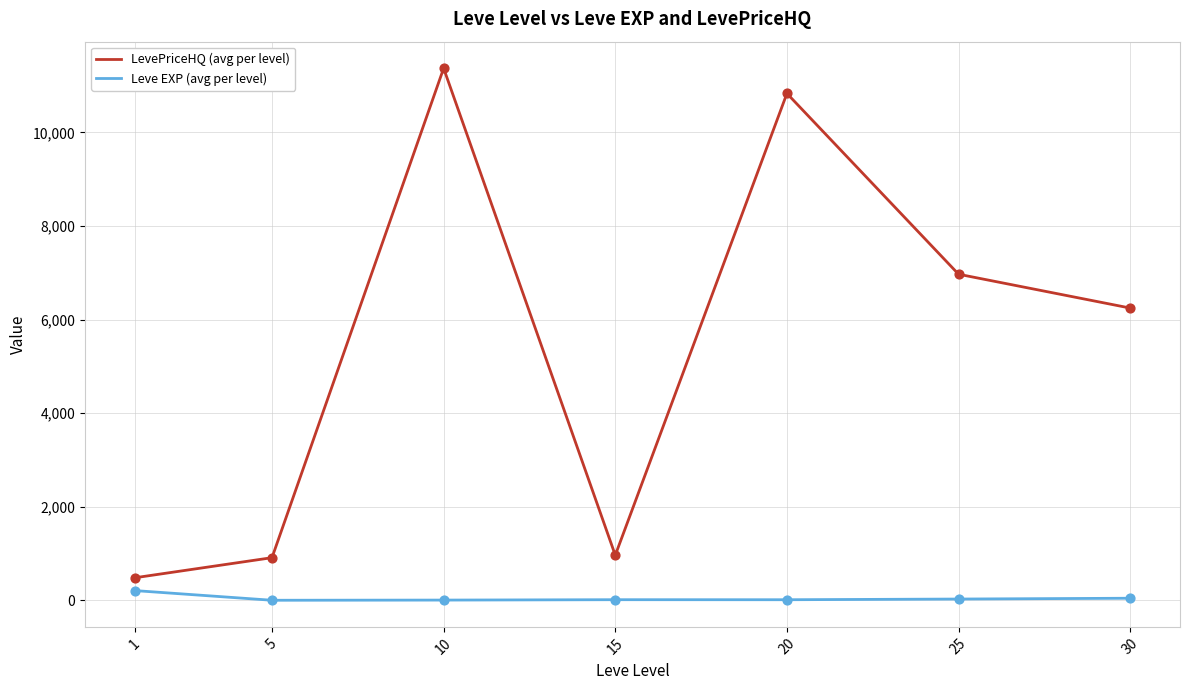

Between 5 and 20, which series saw the biggest shift?

LevePriceHQ (avg per level)